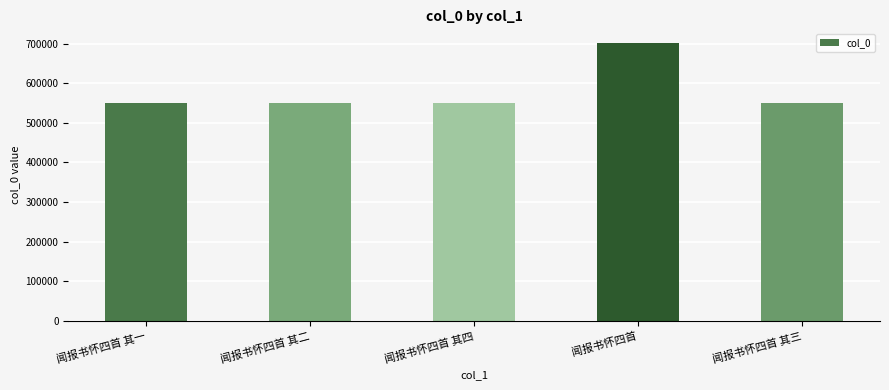

The chart shows a value of 1077969 at 闻报书怀四首. True or false?

False